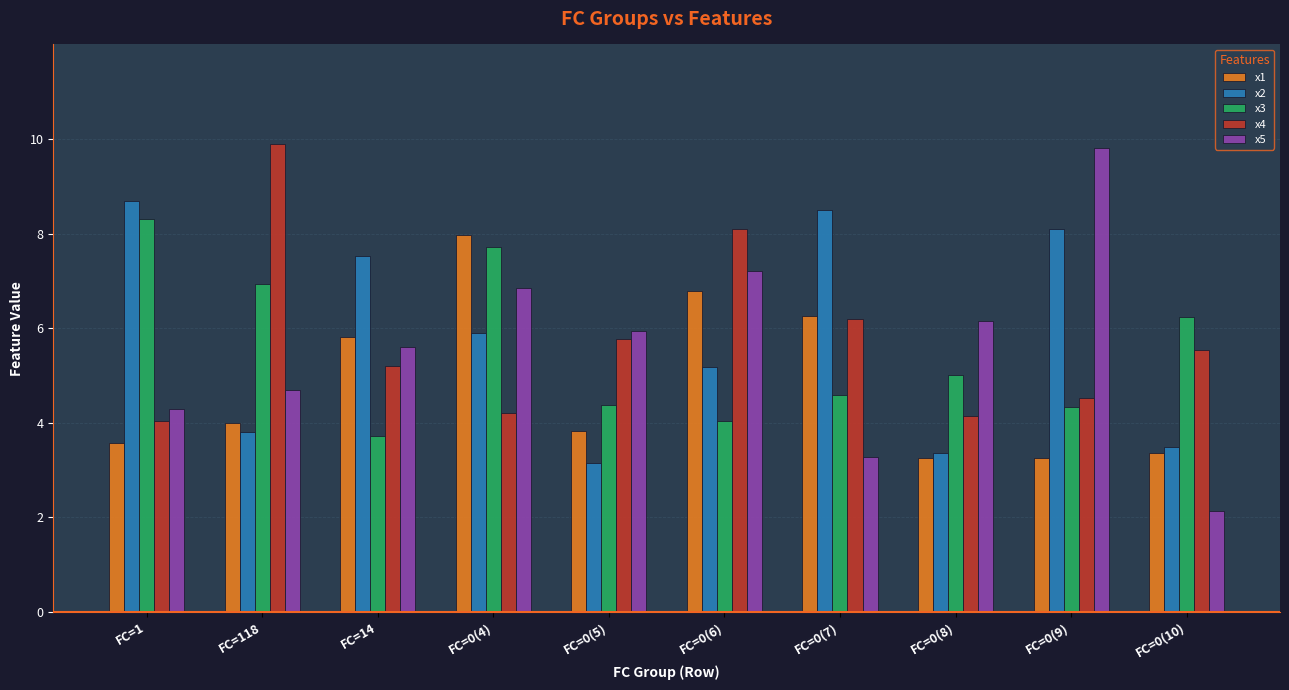

List the labels in order of x2 value, largest first.

FC=1, FC=0(7), FC=0(9), FC=14, FC=0(4), FC=0(6), FC=118, FC=0(10), FC=0(8), FC=0(5)